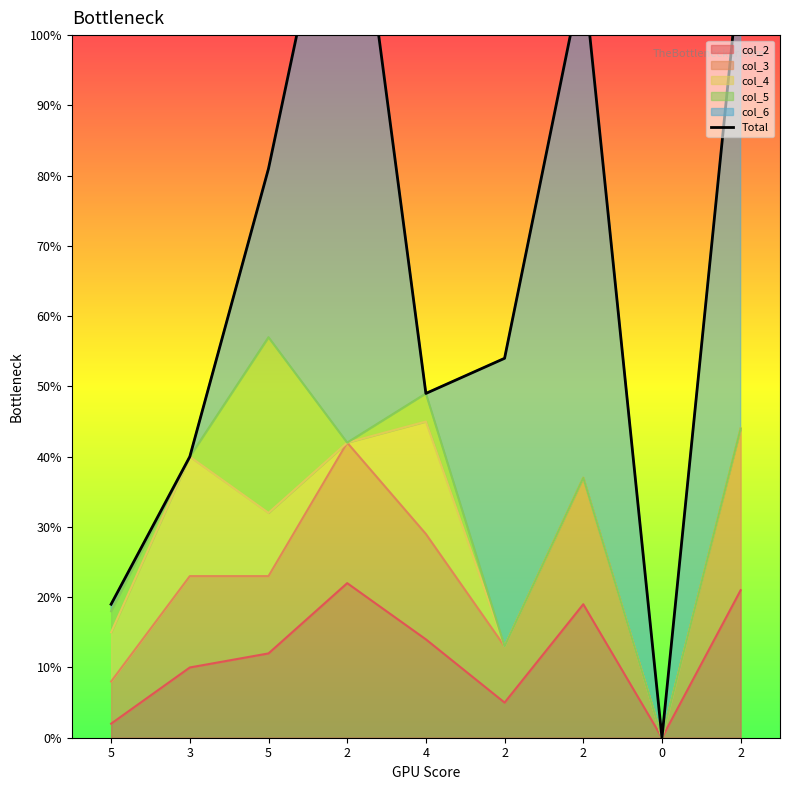

Reading left to right, extract all data points from this chart.

19	40	81	134	49	54	109	0	111